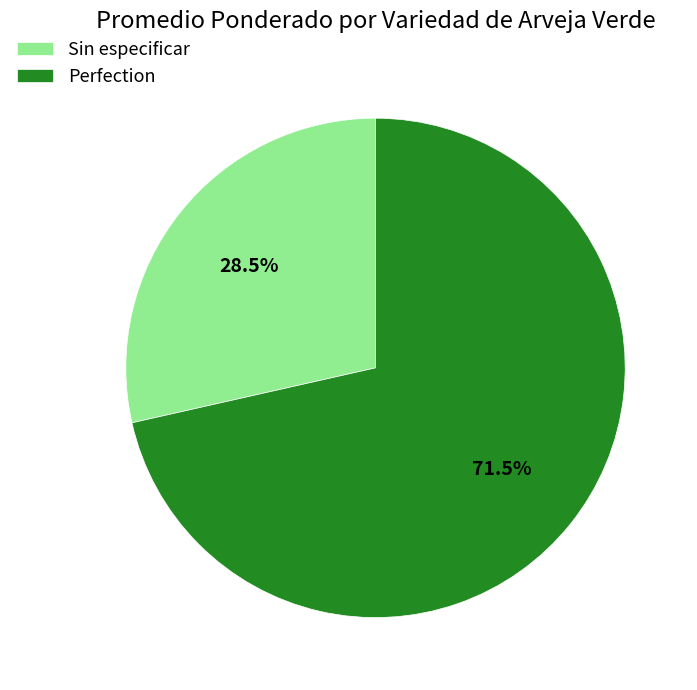

Which slice is the smallest?

Sin especificar